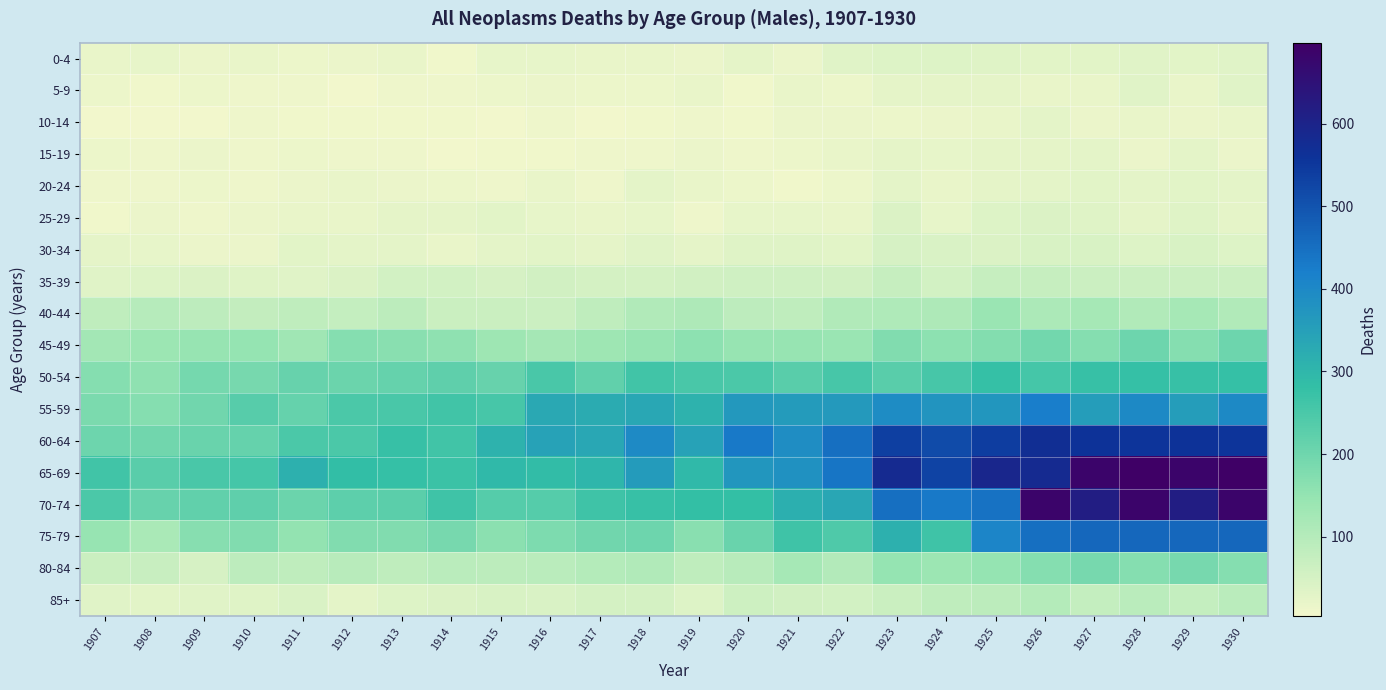

Reading right to left, list all the values displayed in this chart.

0-4: 1930=32	1929=30	1928=32	1927=30	1926=29	1925=36	1924=38	1923=37	1922=33	1921=17	1920=25	1919=16	1918=18	1917=19	1916=22	1915=21	1914=9	1913=18	1912=17	1911=14	1910=20	1909=17	1908=22	1907=18
5-9: 1930=32	1929=18	1928=32	1927=18	1926=19	1925=23	1924=24	1923=24	1922=13	1921=20	1920=8	1919=18	1918=14	1917=13	1916=17	1915=13	1914=11	1913=10	1912=5	1911=11	1910=12	1909=13	1908=8	1907=13
10-14: 1930=20	1929=16	1928=20	1927=16	1926=27	1925=20	1924=17	1923=13	1922=17	1921=17	1920=9	1919=12	1918=7	1917=6	1916=11	1915=4	1914=7	1913=7	1912=7	1911=8	1910=11	1909=6	1908=6	1907=4
15-19: 1930=15	1929=28	1928=15	1927=28	1926=23	1925=23	1924=22	1923=23	1922=20	1921=14	1920=10	1919=15	1918=11	1917=12	1916=9	1915=8	1914=6	1913=11	1912=10	1911=14	1910=10	1909=15	1908=12	1907=14
20-24: 1930=26	1929=31	1928=26	1927=31	1926=26	1925=23	1924=20	1923=27	1922=14	1921=8	1920=14	1919=19	1918=26	1917=11	1916=19	1915=12	1914=13	1913=17	1912=19	1911=15	1910=11	1909=14	1908=12	1907=10
25-29: 1930=23	1929=36	1928=23	1927=36	1926=40	1925=39	1924=22	1923=40	1922=19	1921=21	1920=21	1919=11	1918=21	1917=19	1916=21	1915=31	1914=23	1913=23	1912=18	1911=18	1910=16	1909=12	1908=17	1907=9
30-34: 1930=39	1929=46	1928=39	1927=46	1926=45	1925=40	1924=44	1923=48	1922=30	1921=35	1920=35	1919=24	1918=32	1917=25	1916=31	1915=26	1914=20	1913=26	1912=27	1911=29	1910=17	1909=17	1908=22	1907=23
35-39: 1930=65	1929=65	1928=65	1927=65	1926=74	1925=72	1924=55	1923=74	1922=57	1921=60	1920=60	1919=58	1918=51	1917=52	1916=57	1915=49	1914=53	1913=54	1912=41	1911=33	1910=36	1909=40	1908=39	1907=33
40-44: 1930=106	1929=122	1928=106	1927=122	1926=115	1925=140	1924=110	1923=108	1922=105	1921=83	1920=88	1919=110	1918=106	1917=83	1916=64	1915=67	1914=69	1913=90	1912=77	1911=83	1910=79	1909=88	1908=97	1907=84
45-49: 1930=204	1929=172	1928=204	1927=172	1926=196	1925=174	1924=159	1923=176	1922=141	1921=145	1920=146	1919=159	1918=145	1917=135	1916=124	1915=136	1914=157	1913=166	1912=171	1911=133	1910=148	1909=147	1908=138	1907=127
50-54: 1930=279	1929=276	1928=279	1927=276	1926=258	1925=279	1924=254	1923=231	1922=256	1921=231	1920=248	1919=251	1918=262	1917=220	1916=252	1915=212	1914=222	1913=214	1912=205	1911=211	1910=189	1909=193	1908=157	1907=171
55-59: 1930=398	1929=354	1928=398	1927=354	1926=422	1925=372	1924=375	1923=392	1922=364	1921=361	1920=365	1919=309	1918=334	1917=326	1916=332	1915=255	1914=264	1913=252	1912=250	1911=213	1910=232	1909=198	1908=171	1907=184
60-64: 1930=555	1929=561	1928=555	1927=561	1926=572	1925=540	1924=515	1923=536	1922=450	1921=390	1920=431	1919=345	1918=395	1917=334	1916=345	1915=309	1914=263	1913=277	1912=248	1911=250	1910=213	1909=209	1908=199	1907=203
65-69: 1930=698	1929=687	1928=698	1927=687	1926=583	1925=594	1924=528	1923=583	1922=440	1921=383	1920=370	1919=295	1918=361	1917=301	1916=286	1915=295	1914=270	1913=280	1912=284	1911=314	1910=258	1909=253	1908=231	1907=264
70-74: 1930=685	1929=619	1928=685	1927=619	1926=685	1925=444	1924=431	1923=450	1922=336	1921=316	1920=281	1919=281	1918=277	1917=265	1916=235	1915=237	1914=265	1913=229	1912=224	1911=206	1910=221	1909=219	1908=211	1907=250
75-79: 1930=463	1929=463	1928=463	1927=463	1926=451	1925=406	1924=266	1923=314	1922=243	1921=266	1920=210	1919=166	1918=204	1917=198	1916=182	1915=163	1914=190	1913=177	1912=176	1911=152	1910=176	1909=169	1908=117	1907=145
80-84: 1930=172	1929=190	1928=172	1927=190	1926=172	1925=148	1924=138	1923=148	1922=103	1921=123	1920=95	1919=85	1918=105	1917=101	1916=91	1915=89	1914=92	1913=85	1912=95	1911=85	1910=87	1909=48	1908=70	1907=69
85+: 1930=92	1929=76	1928=92	1927=76	1926=100	1925=89	1924=85	1923=69	1922=53	1921=58	1920=62	1919=39	1918=52	1917=51	1916=42	1915=45	1914=41	1913=39	1912=27	1911=44	1910=34	1909=32	1908=31	1907=32